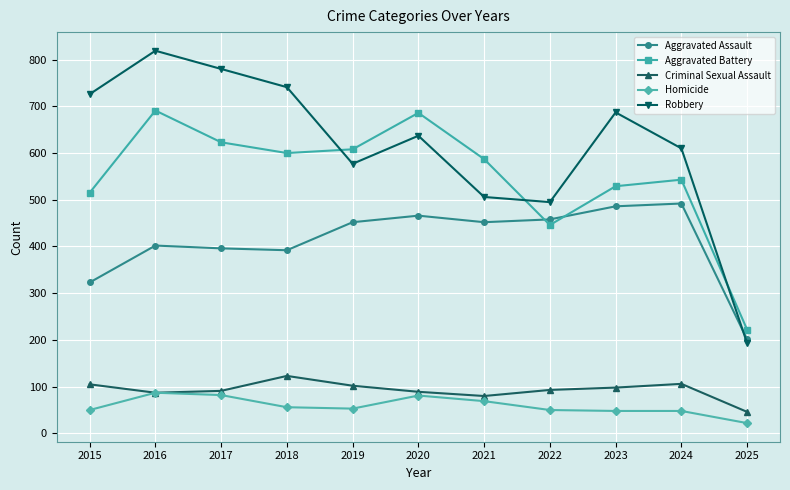

How many data points in Aggravated Assault are less than 452?

5